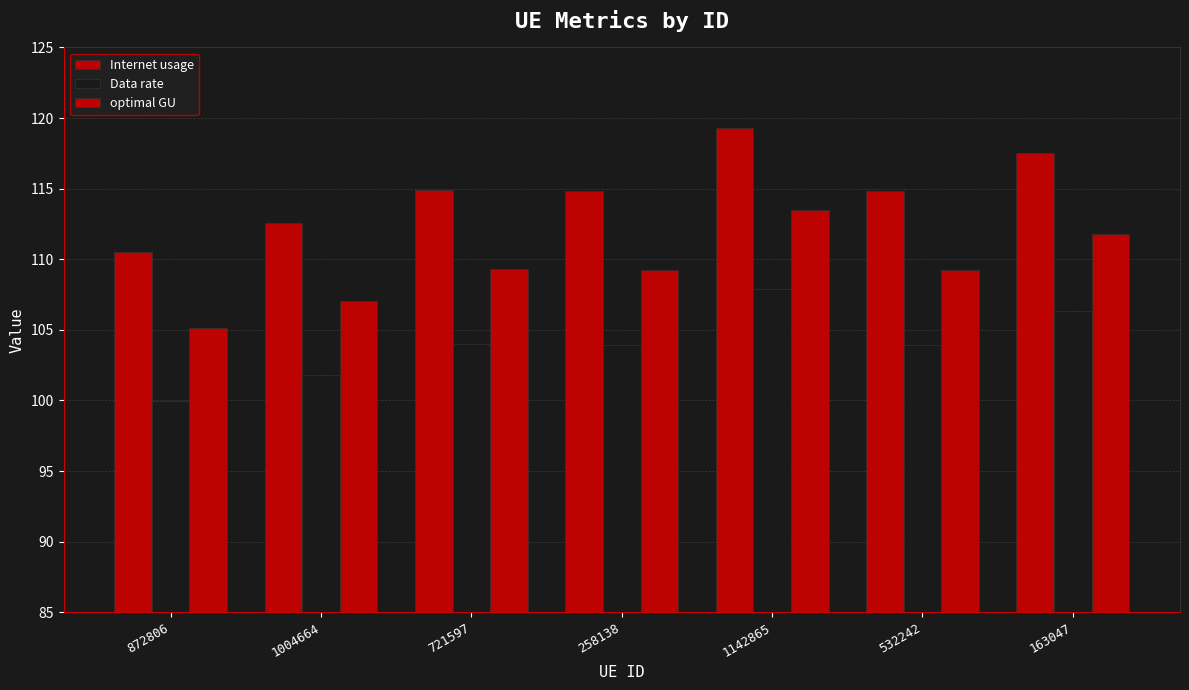

Rank the categories by Internet usage value from highest to lowest.

1142865, 163047, 721597, 532242, 258138, 1004664, 872806